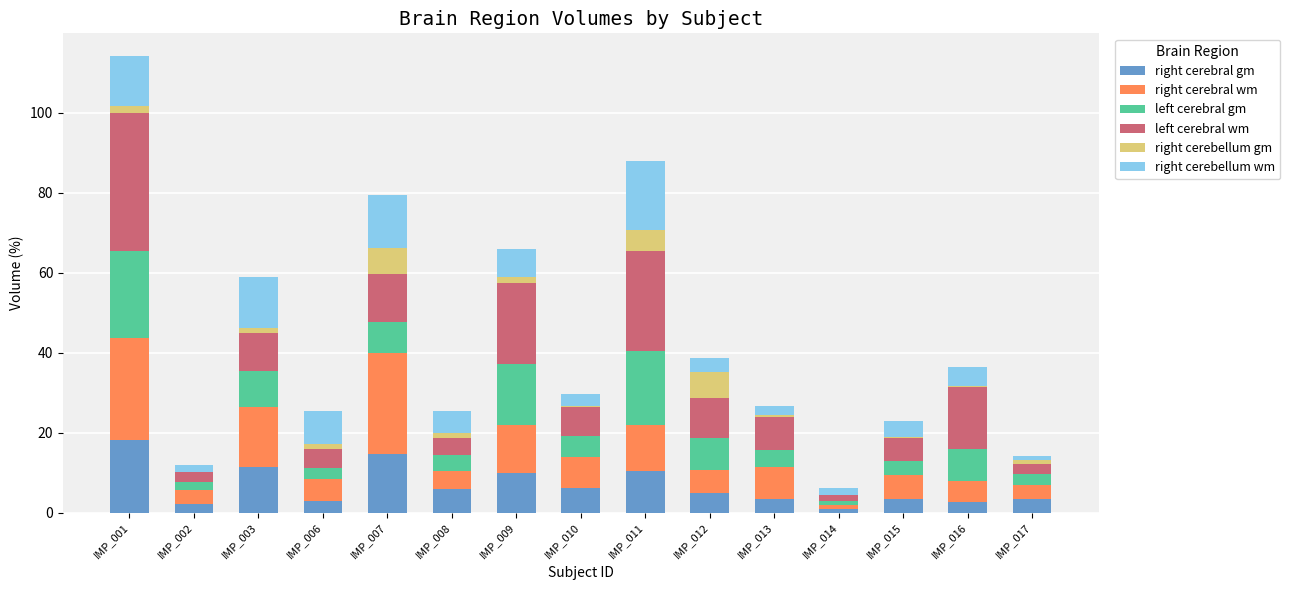

How many data points does each series have?

15